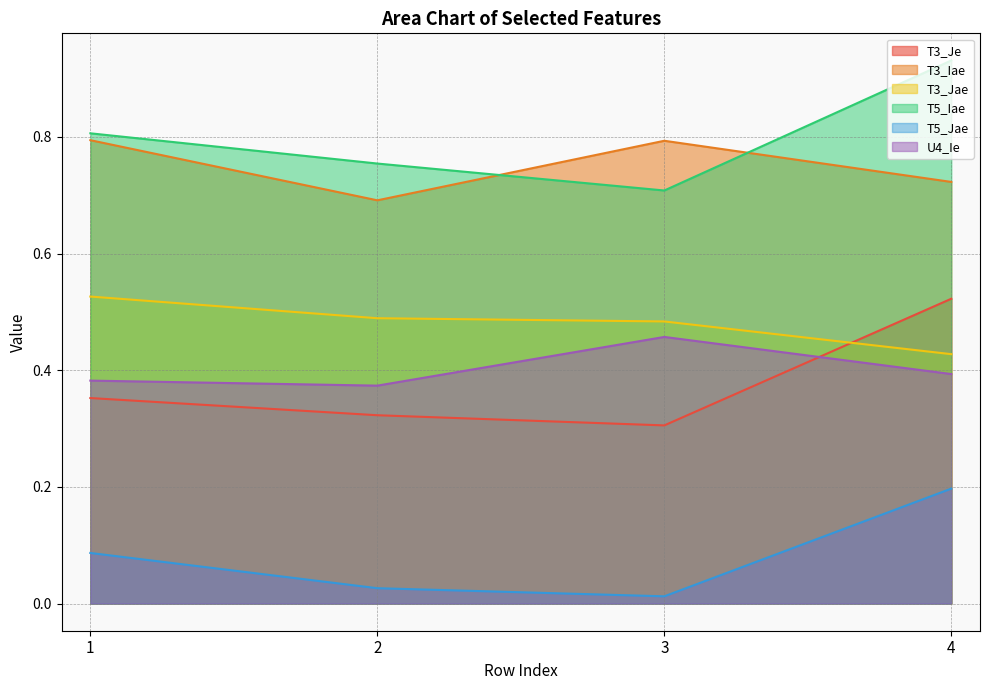

Where is the first local minimum for T5_Iae?

3